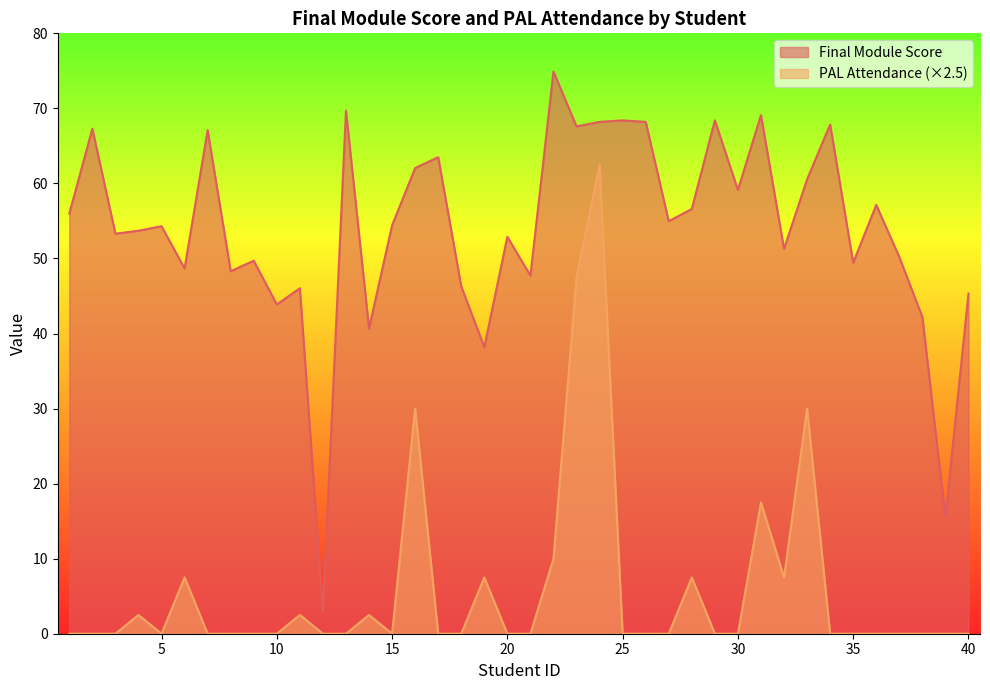

Which series has the largest total across all categories?

Final Module Score